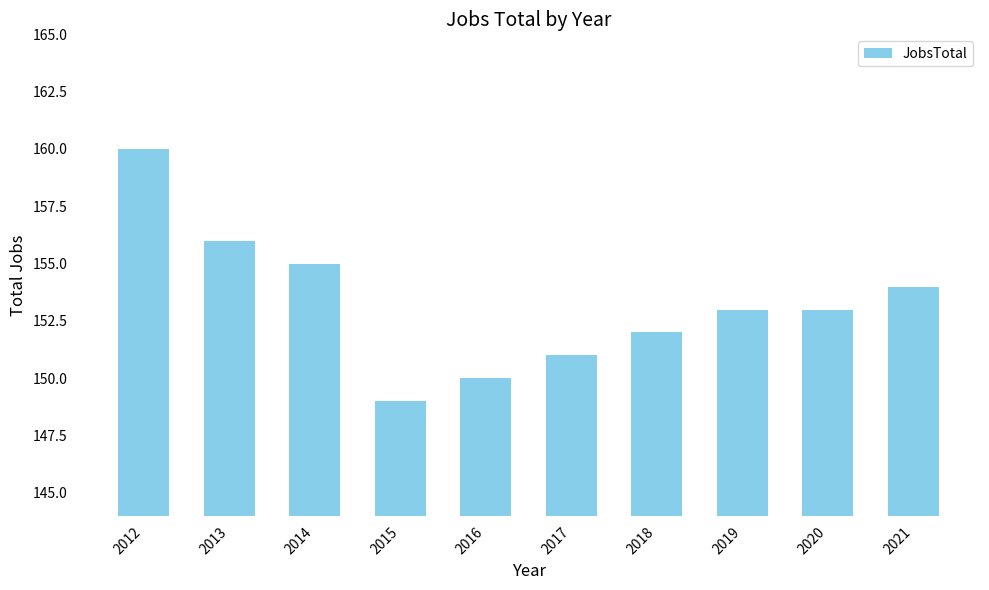

Does the chart contain any negative values?

No